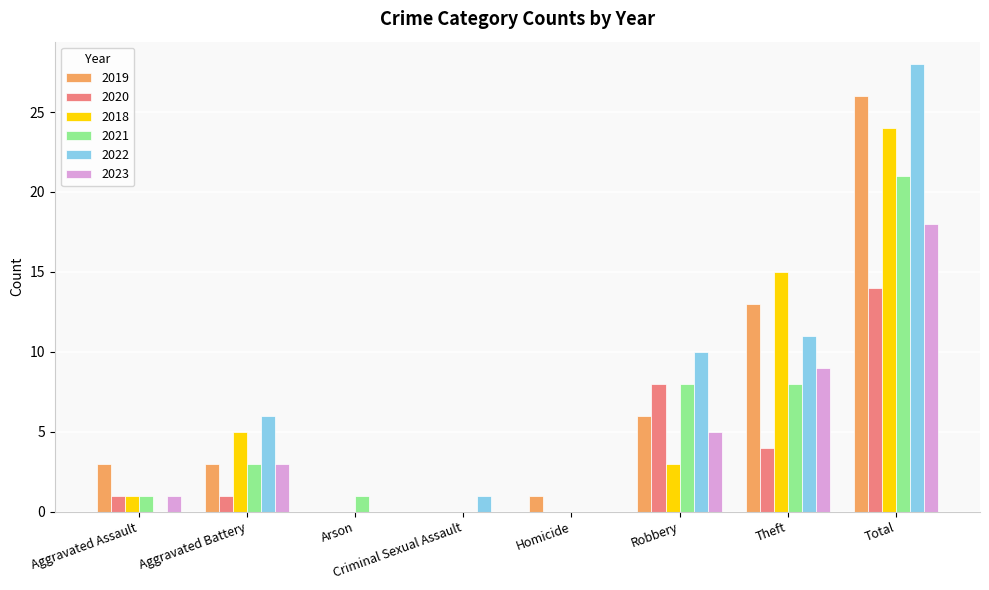

What is the sum of the 2023 values at Homicide and Robbery?

5